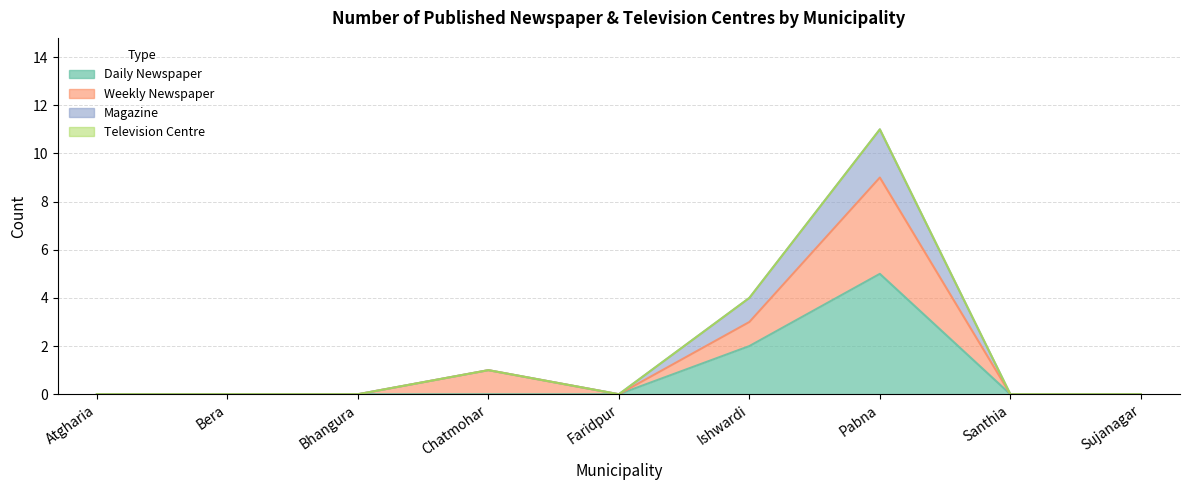

How many data points does each series have?

9